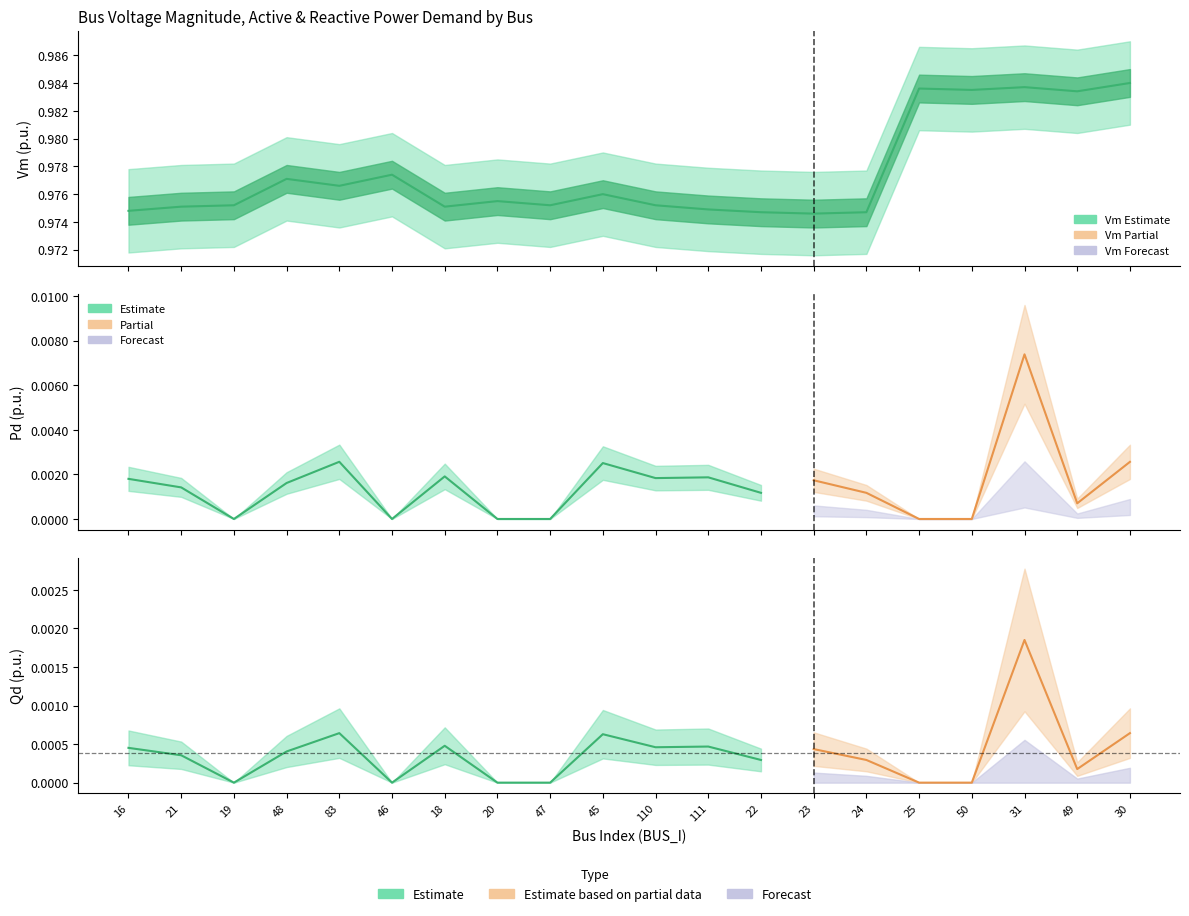

Reading right to left, list all the values displayed in this chart.

Vm: 30=1.0	49=1.0	31=1.0	50=1.0	25=1.0	24=1.0	23=1.0	22=1.0	111=1.0	110=1.0	45=1.0	47=1.0	20=1.0	18=1.0	46=1.0	83=1.0	48=1.0	19=1.0	21=1.0	16=1.0
Pd: 30=0.0	49=0.0	31=0.0	50=0.0	25=0.0	24=0.0	23=0.0	22=0.0	111=0.0	110=0.0	45=0.0	47=0.0	20=0.0	18=0.0	46=0.0	83=0.0	48=0.0	19=0.0	21=0.0	16=0.0
Qd: 30=0.0	49=0.0	31=0.0	50=0.0	25=0.0	24=0.0	23=0.0	22=0.0	111=0.0	110=0.0	45=0.0	47=0.0	20=0.0	18=0.0	46=0.0	83=0.0	48=0.0	19=0.0	21=0.0	16=0.0